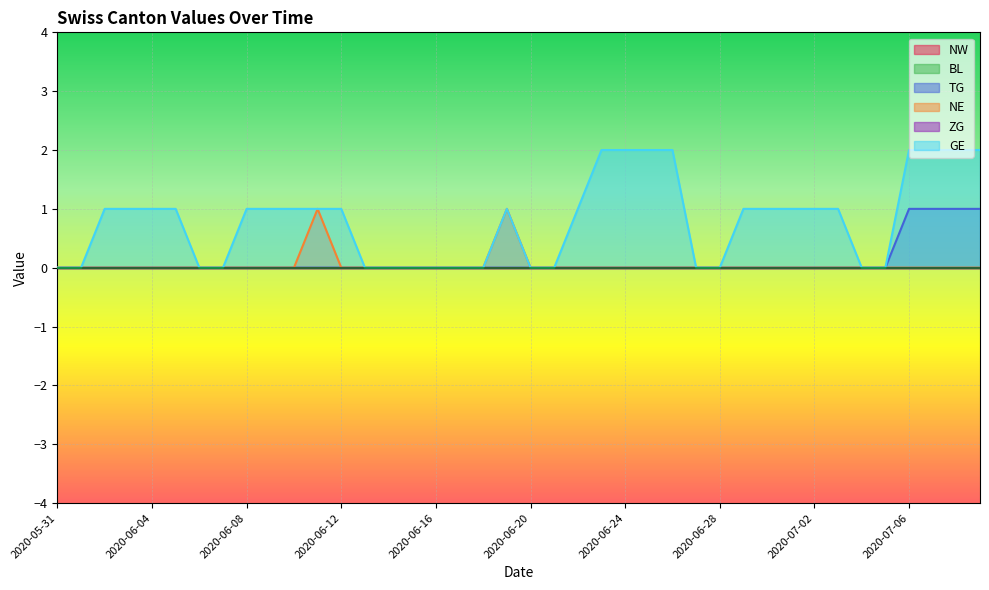

Where is the first local maximum for GE?

2020-06-19